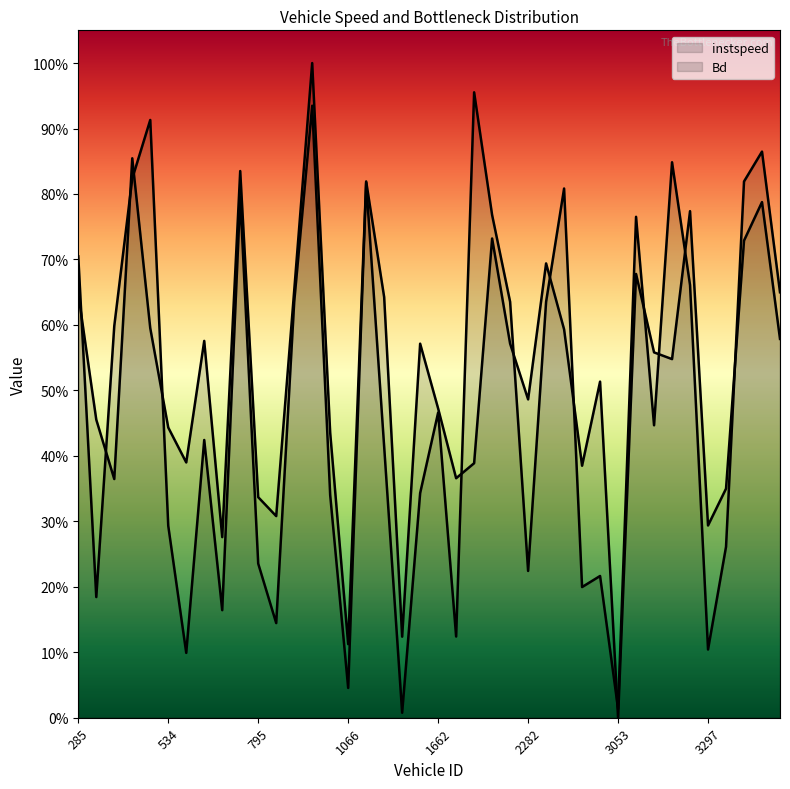

True or false: Bd has more than 0 interior local peaks.

True